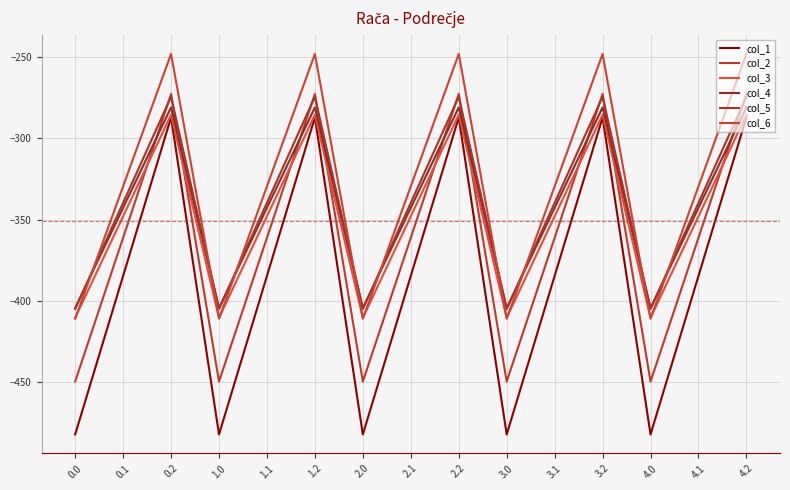

At which label does col_5 first exceed -339?

0.2